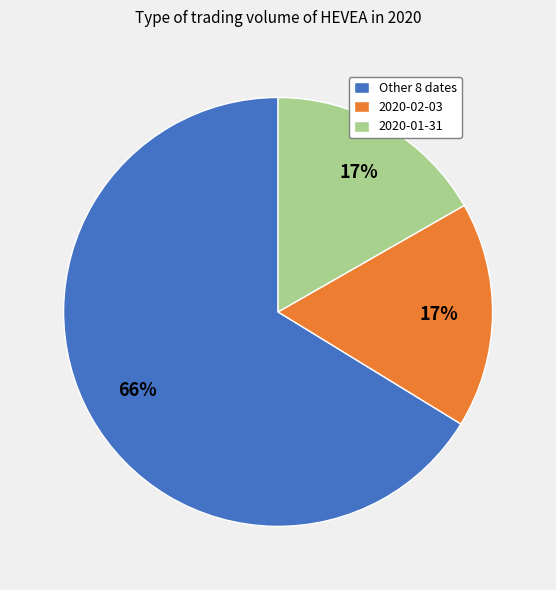

What is the largest slice in the pie chart?

Other 8 dates